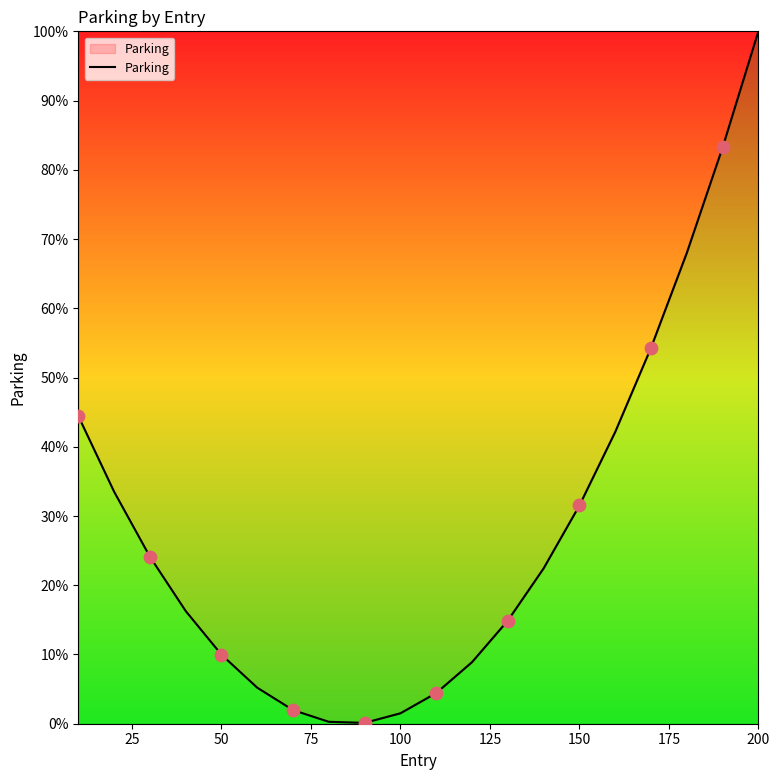

Does the chart have visible grid lines?

No